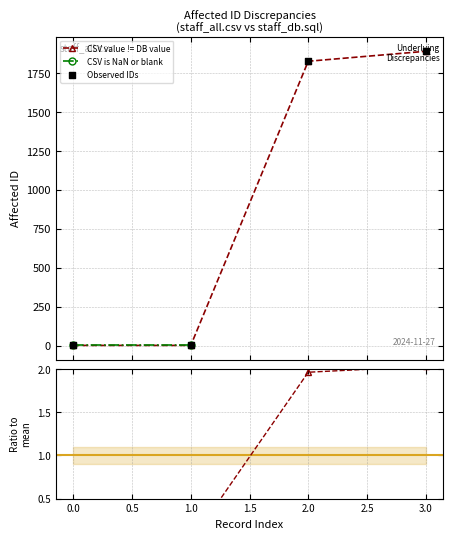

What is the highest value of the CSV value != DB value series?

1890